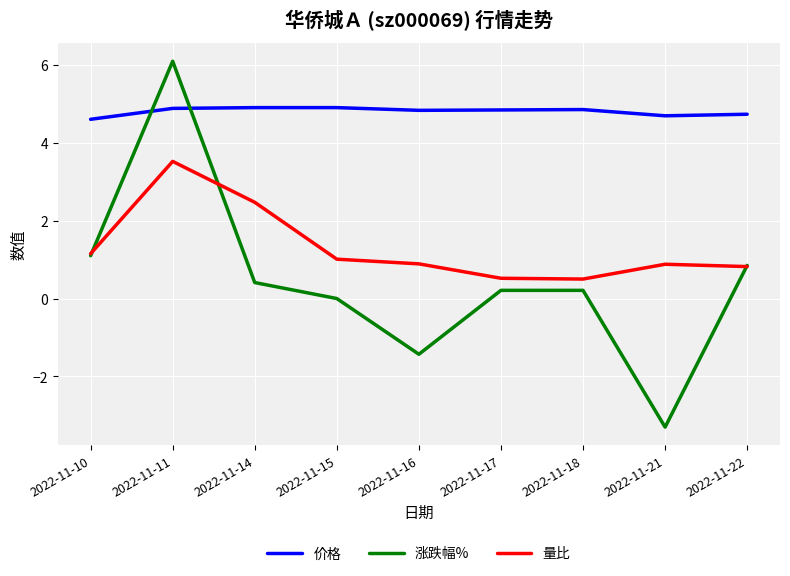

What is the total value across all series at 2022-11-18?

5.6